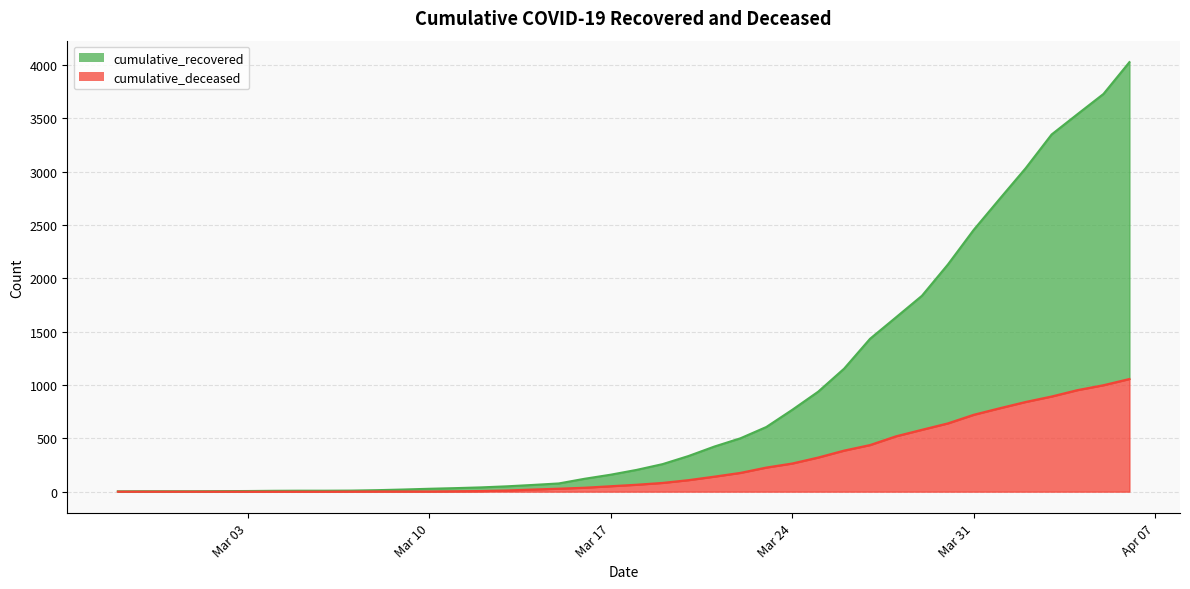

True or false: cumulative_recovered and cumulative_deceased cross at least once.

False